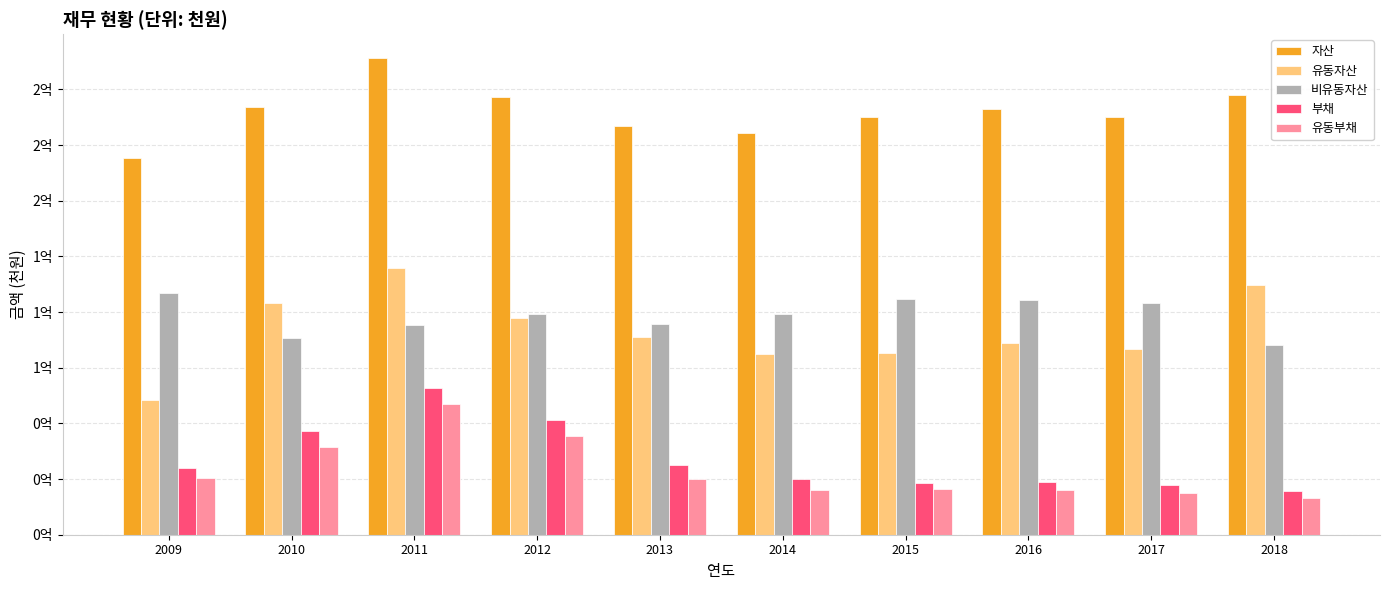

What are all the series names shown in the legend?

자산, 유동자산, 비유동자산, 부채, 유동부채